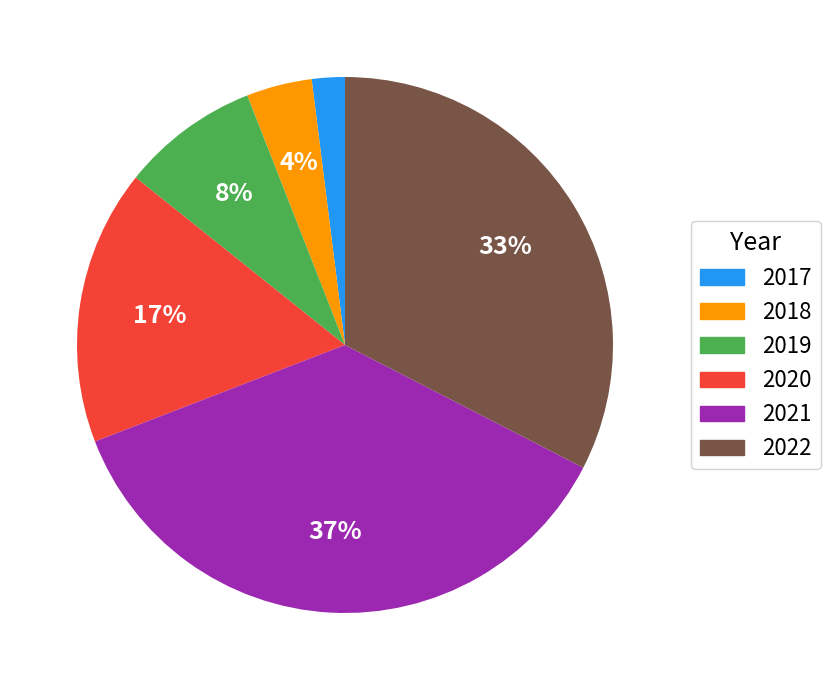

The 2022 slice represents 33% of the pie. True or false?

True